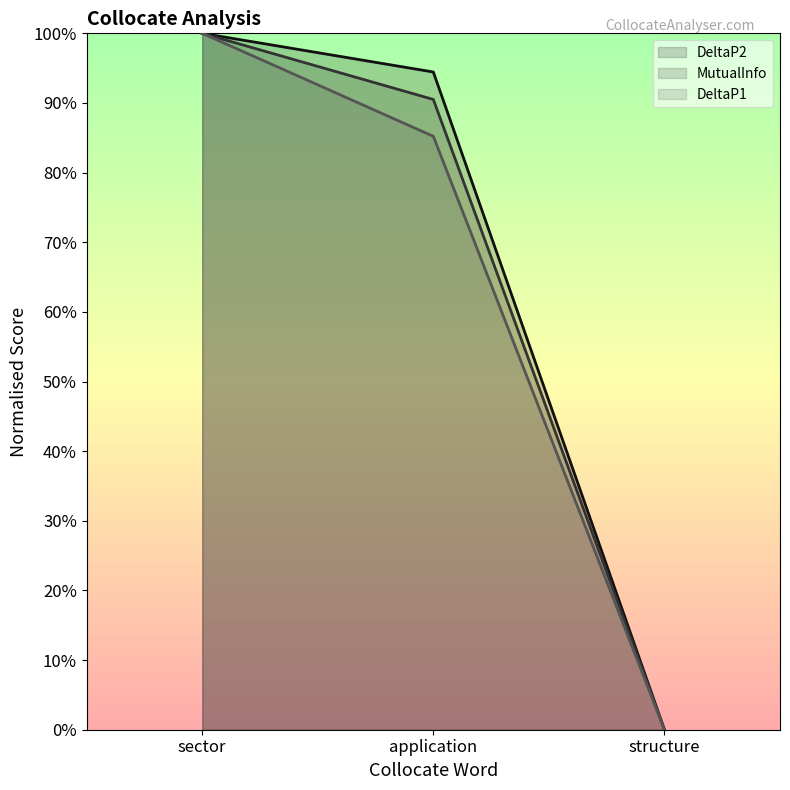

What is the sum of the DeltaP2 values at sector and structure?

1.0